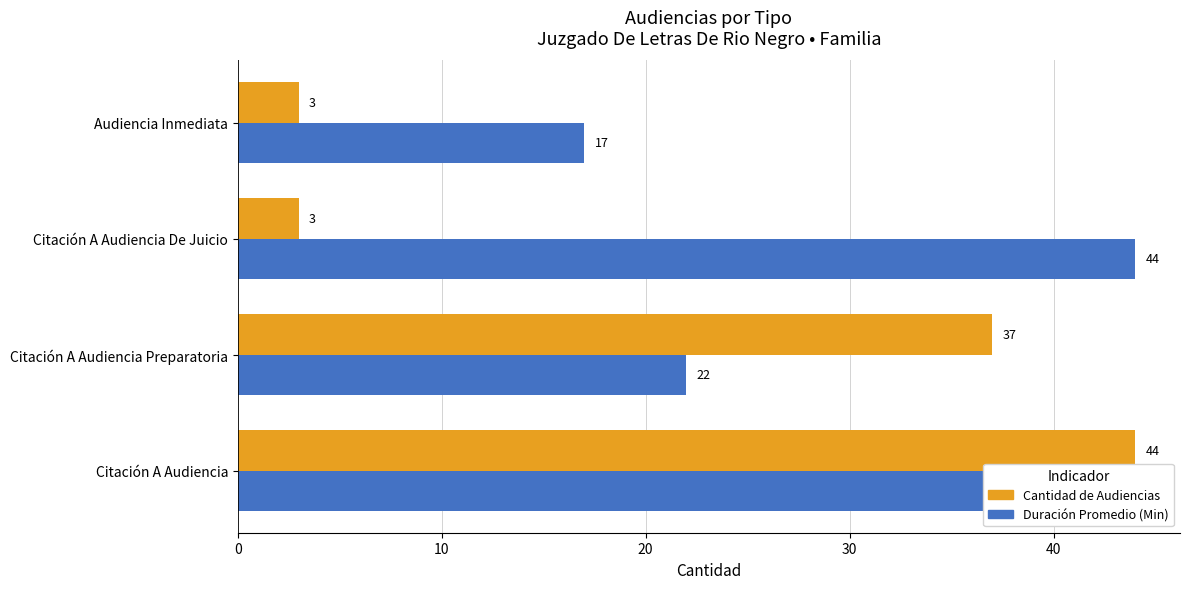

What is the total value across all series at Citación A Audiencia Preparatoria?

59